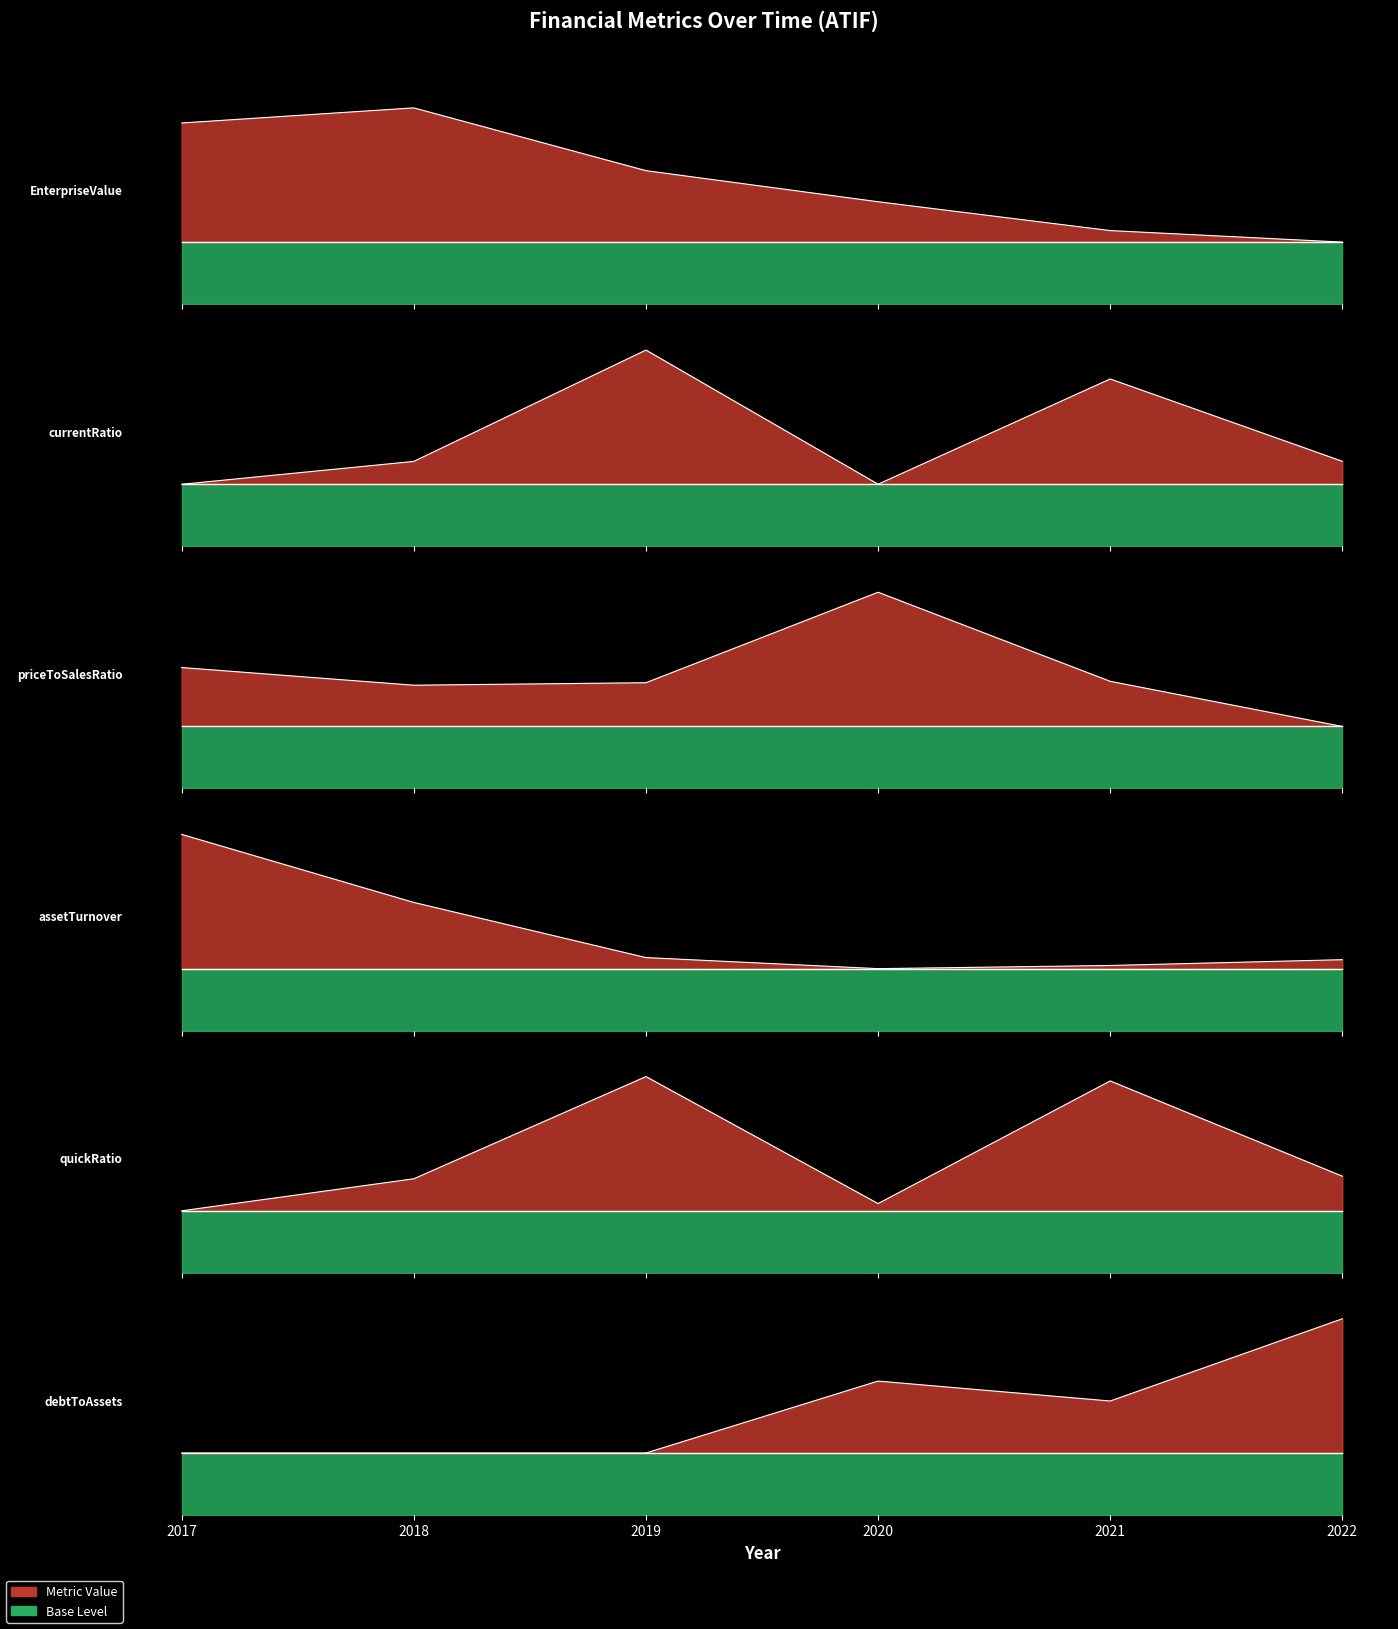

Reading left to right, extract all data points from this chart.

EnterpriseValue: 0.9	0.9	0.6	0.5	0.4	0.3
currentRatio: 0.3	0.4	0.9	0.3	0.8	0.4
priceToSalesRatio: 0.6	0.5	0.5	0.9	0.5	0.3
assetTurnover: 0.9	0.6	0.4	0.3	0.3	0.3
quickRatio: 0.3	0.5	0.9	0.3	0.9	0.5
debtToAssets: 0.3	0.3	0.3	0.6	0.6	0.9